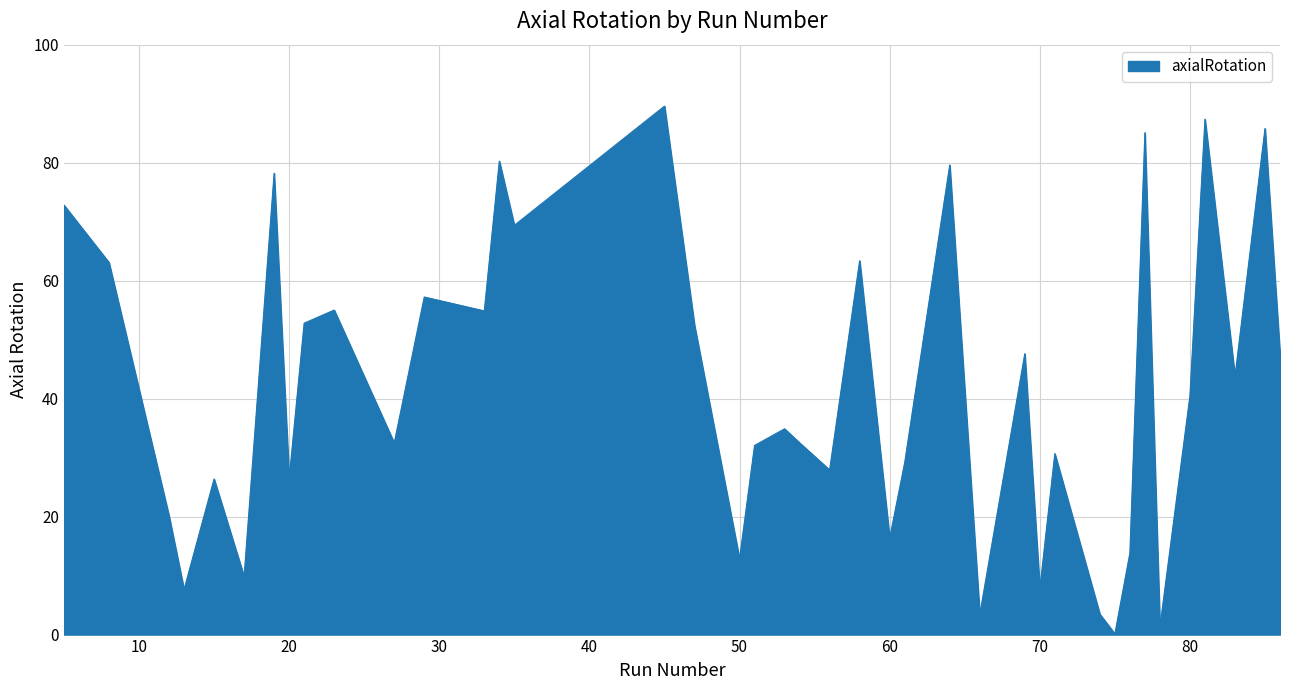

What is the greatest value displayed?

89.6